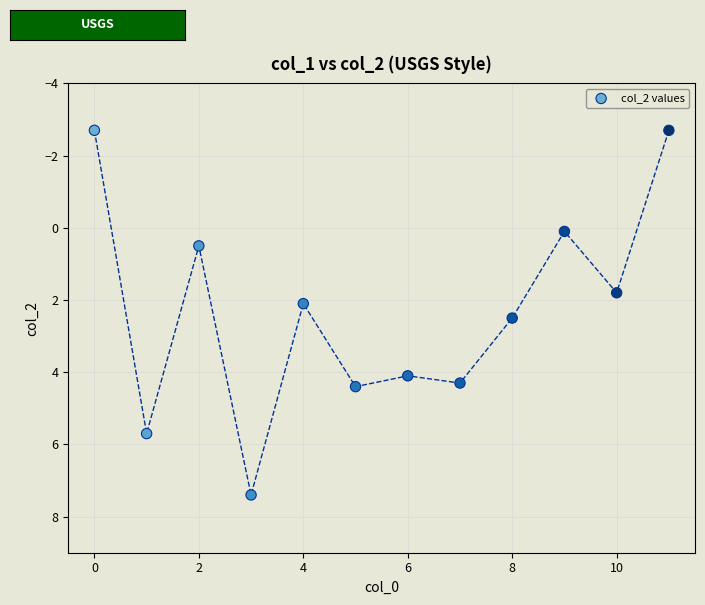

What is the average Y value?

2.3